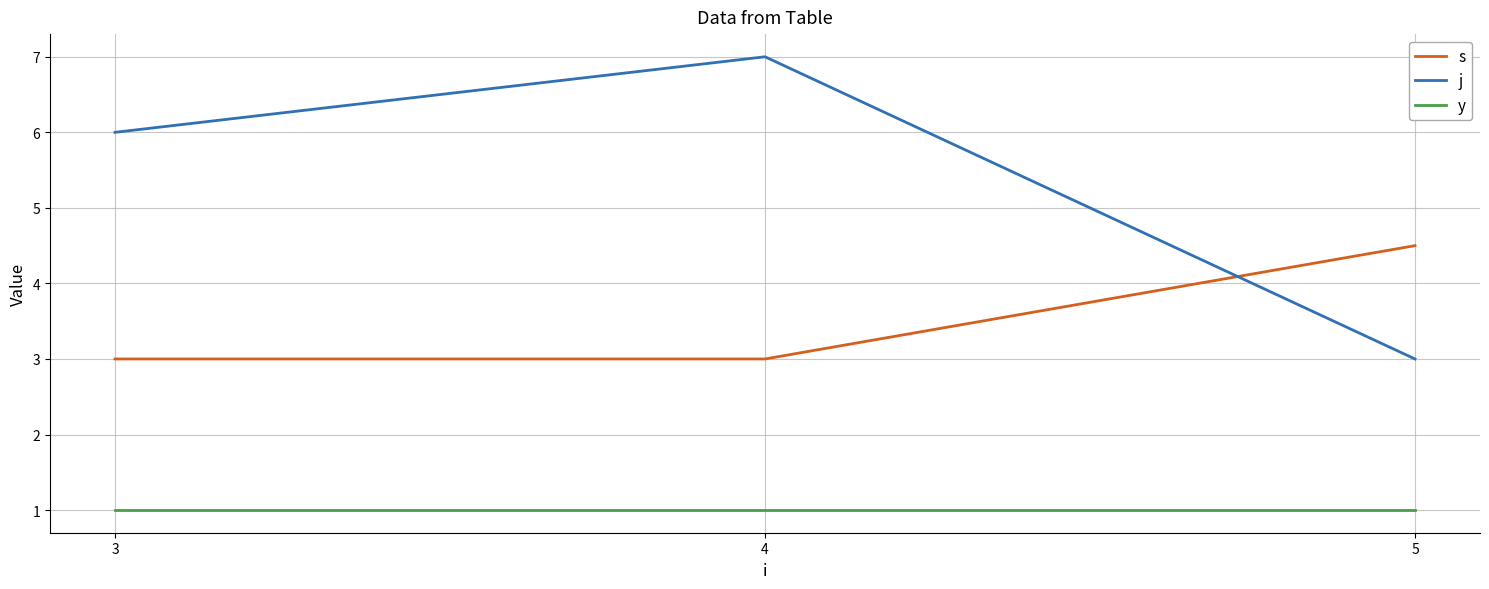

At how many categories does at least one series exceed 1?

3